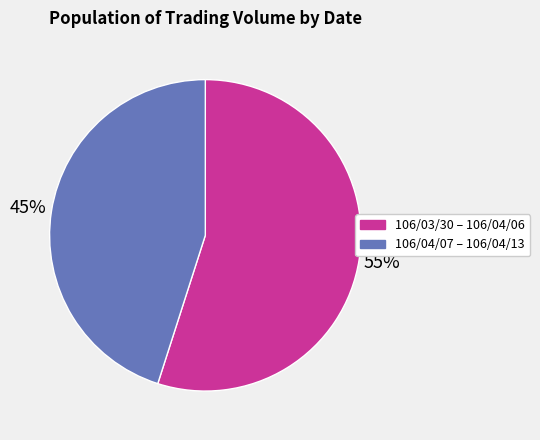

To the nearest percent, what is the difference between the largest and smallest slice percentages?

10%